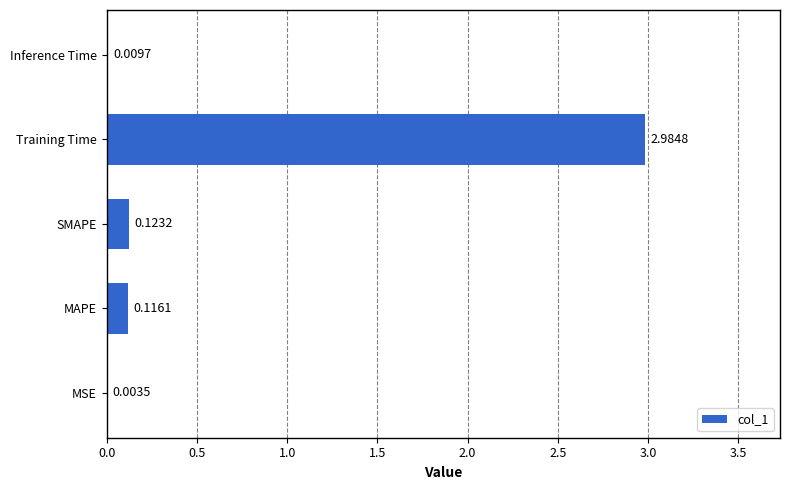

Which has a higher value, SMAPE or MAPE?

SMAPE